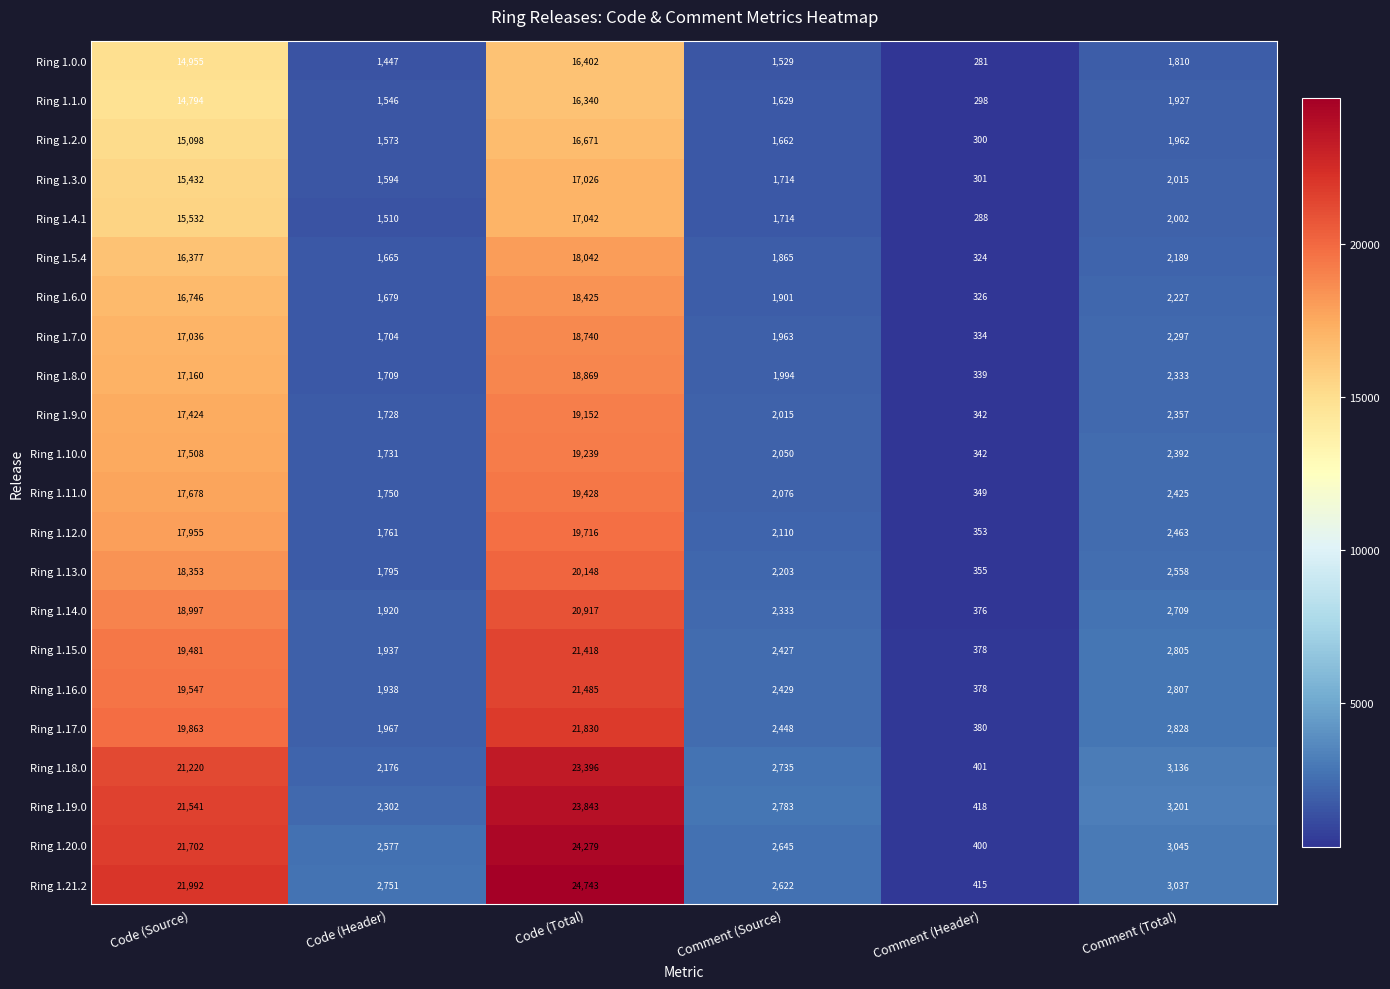

Read the Ring 1.21.2 value at Code (Total).

24743